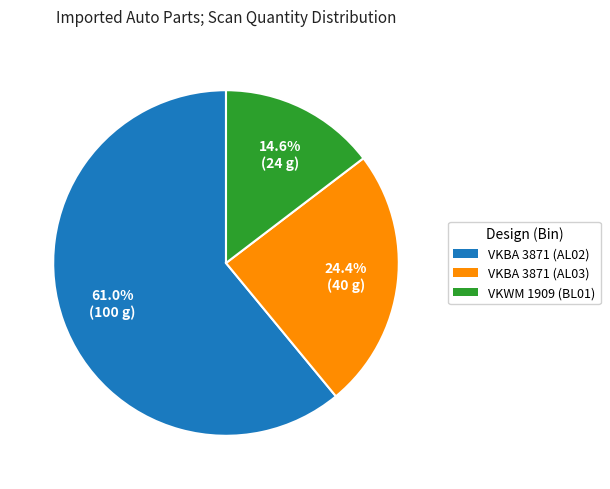

Is there any slice that represents more than half of the pie?

Yes